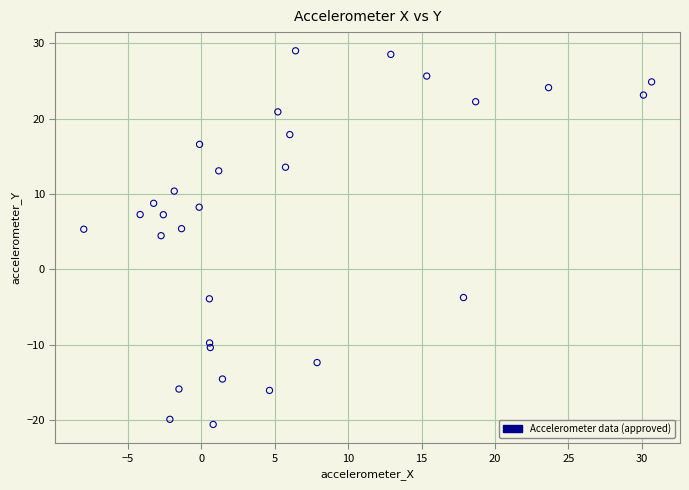

What is the range of Y values (max minus min)?

49.6